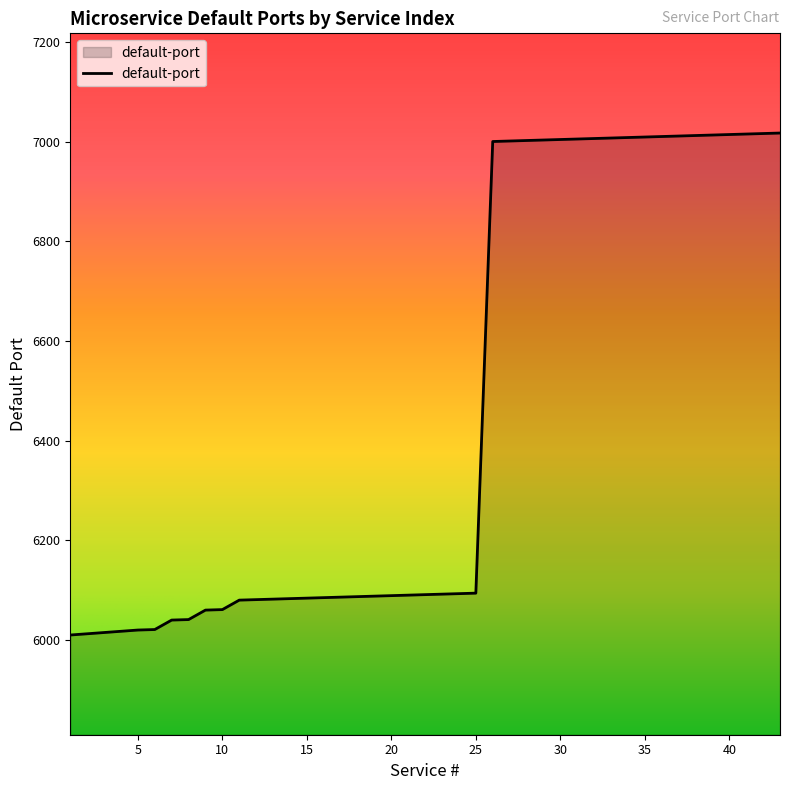

What is the difference between the maximum and minimum values?

1007